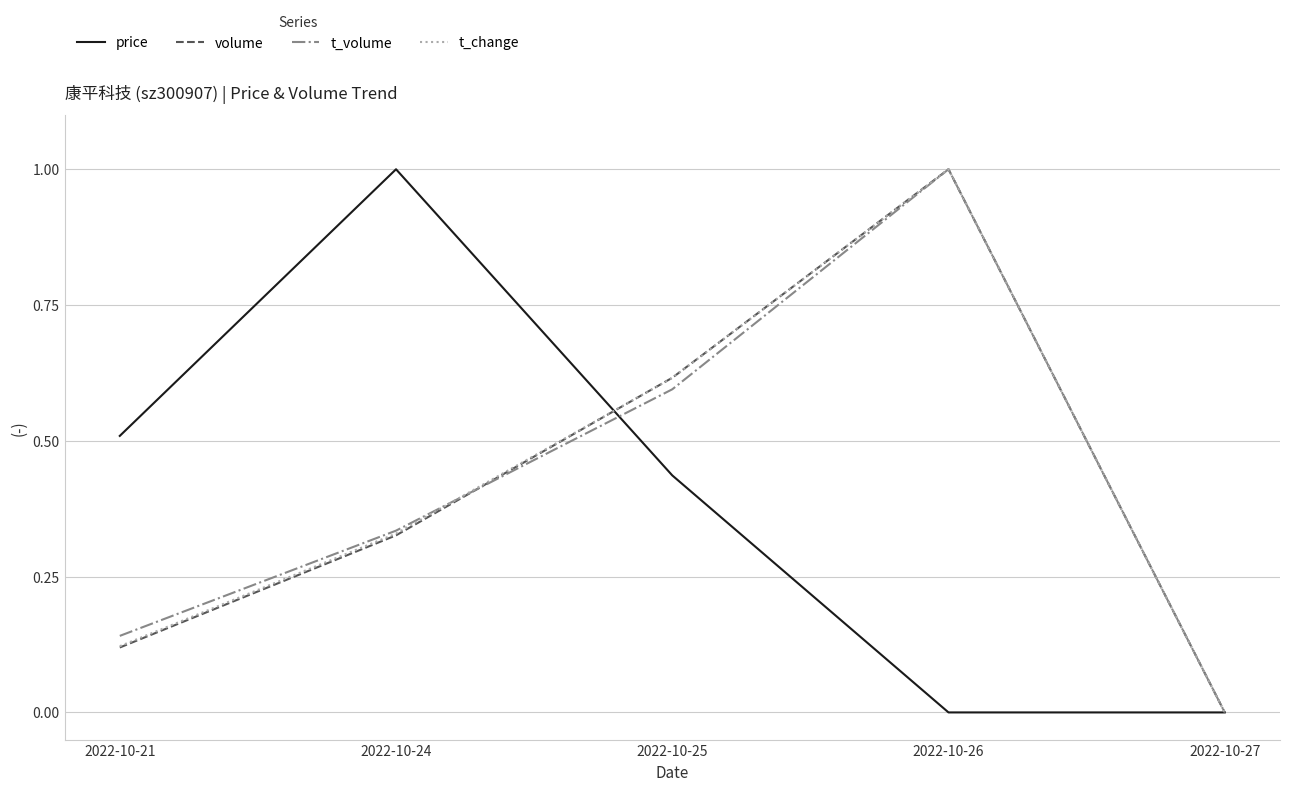

Between 2022-10-24 and 2022-10-27, which series saw the biggest shift?

price